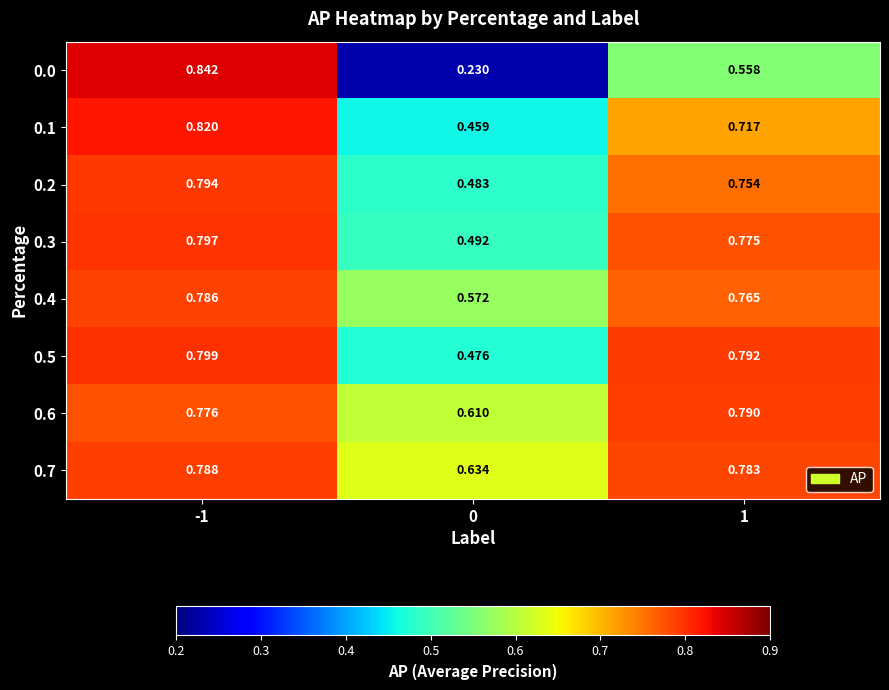

Is the value of 0.2 at 0 greater than the value of 0.0 at -1?

No